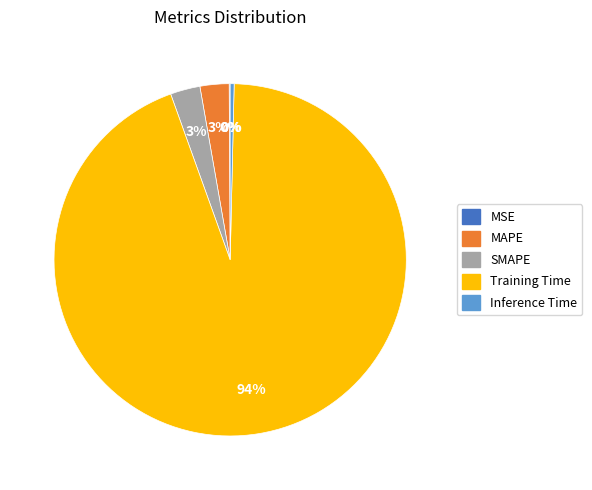

To the nearest percent, what is the average slice percentage?

20%